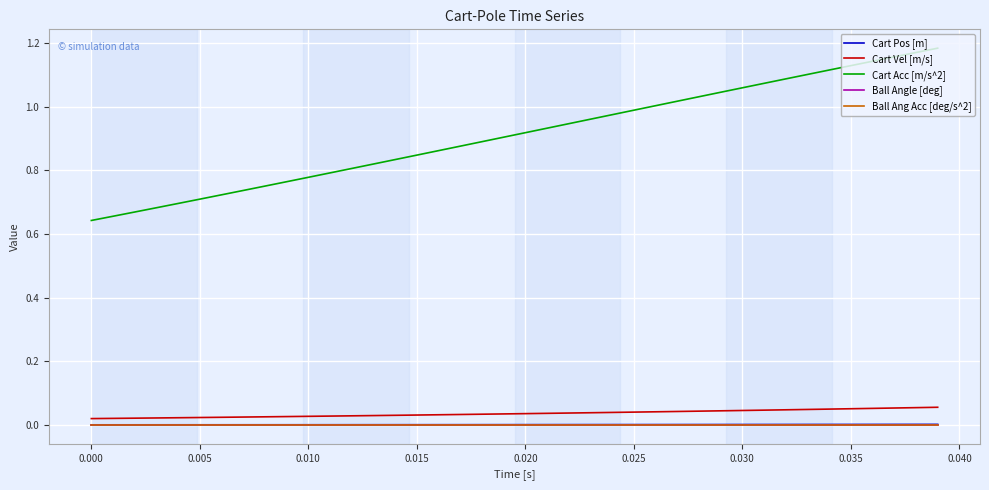

True or false: Ball Ang Acc [deg/s^2] and Cart Acc [m/s^2] intersect in this chart.

False